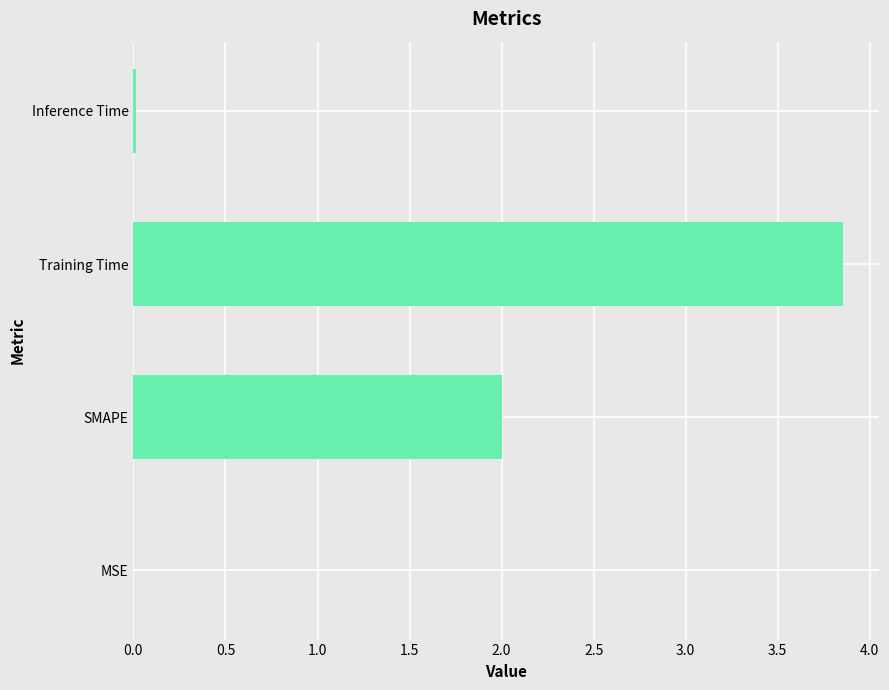

Which has a higher value, SMAPE or MSE?

SMAPE